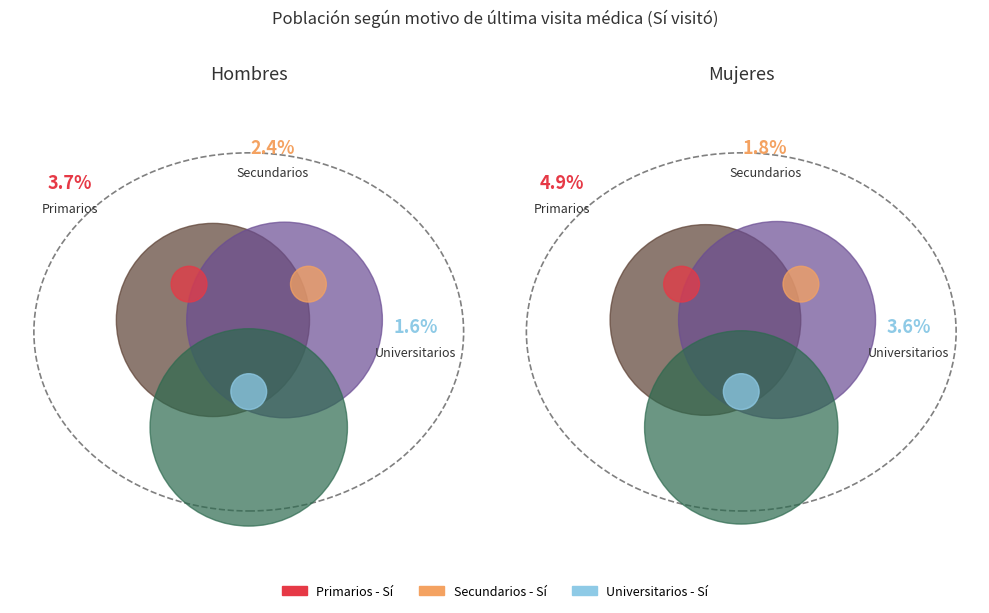

Do Secundarios and Primarios together represent more than half of the pie?

Yes